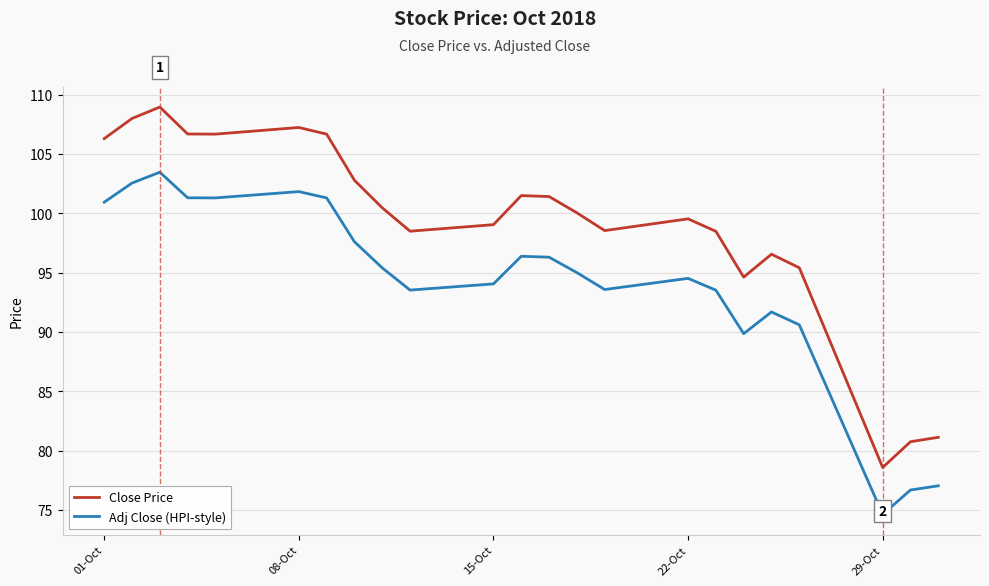

Which series has the largest total across all categories?

Close Price